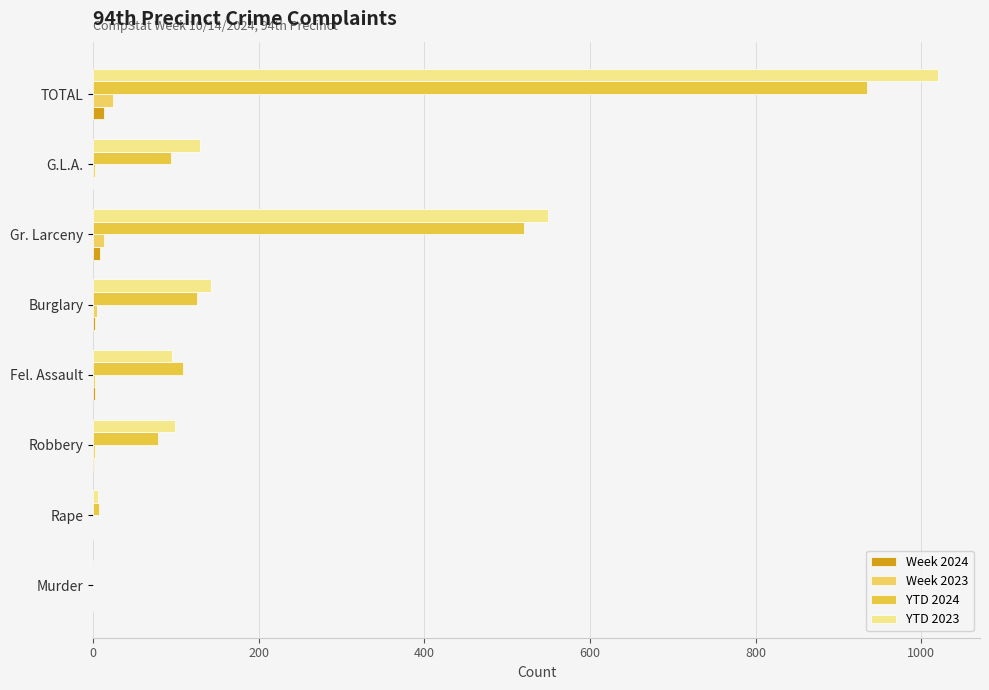

What is the value of the YTD 2023 bar at the 6th from the left?

549